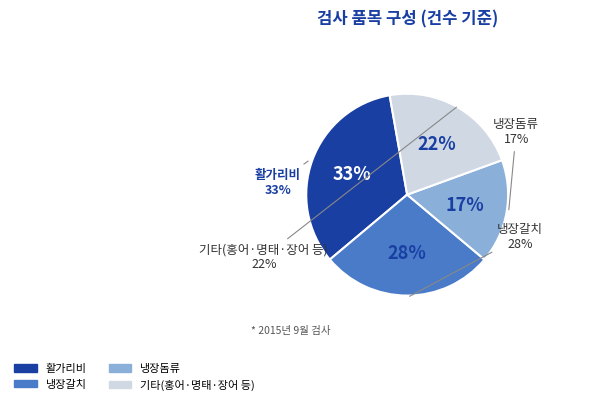

Is there any slice that represents more than half of the pie?

No